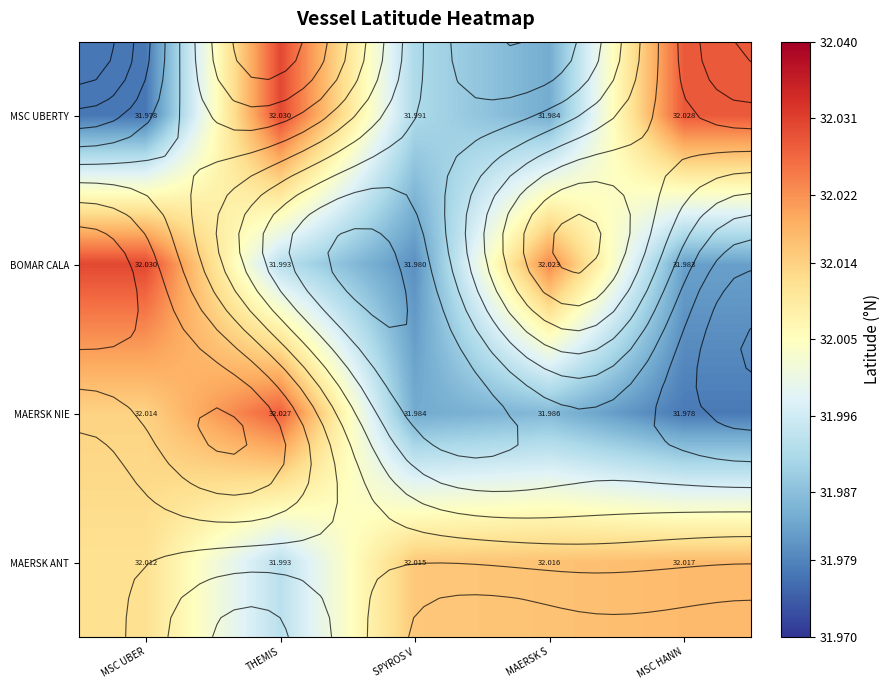

Is it true that MAERSK ANT equals 32.0 at THEMIS?

True